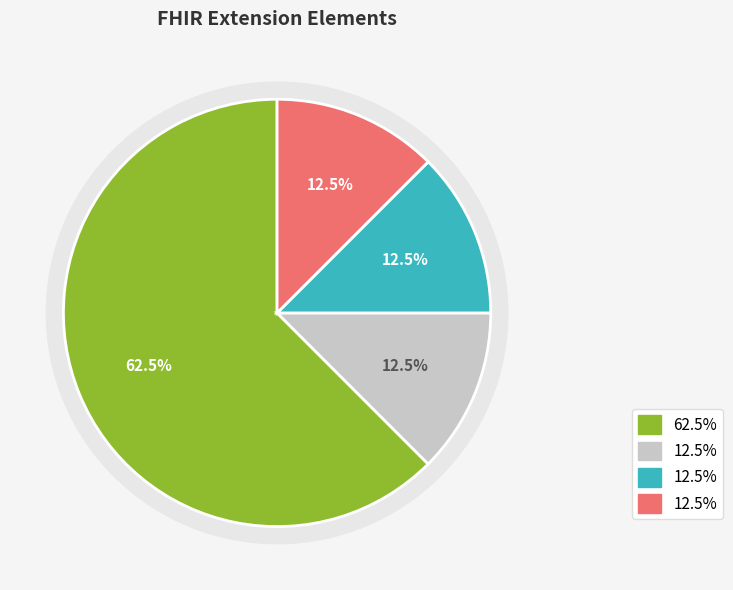

Is there a majority slice in this chart?

Yes